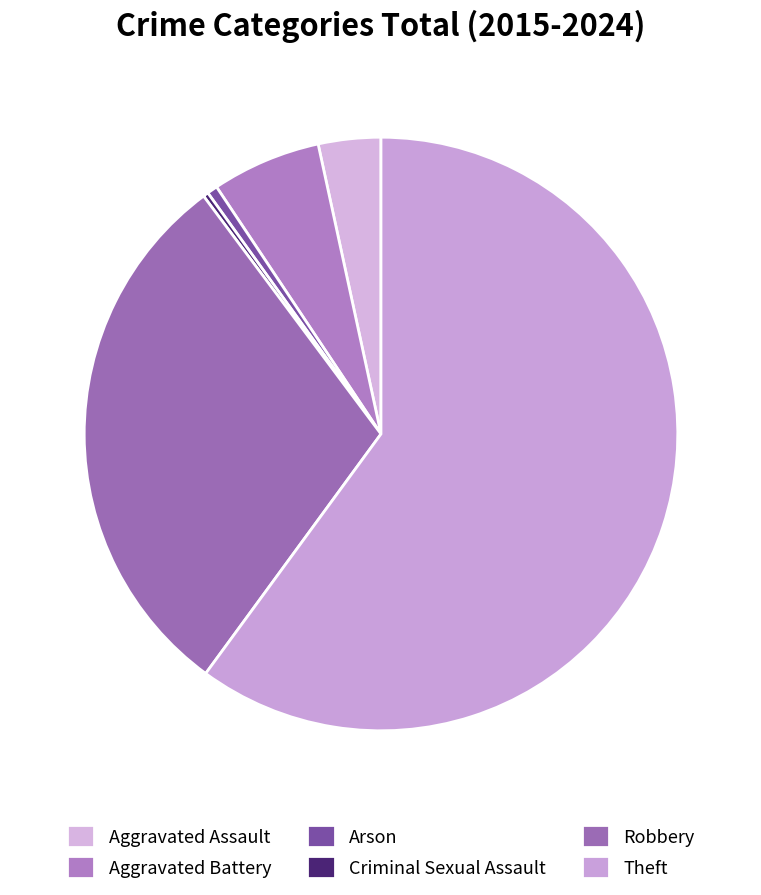

How many slices are in this pie chart?

6